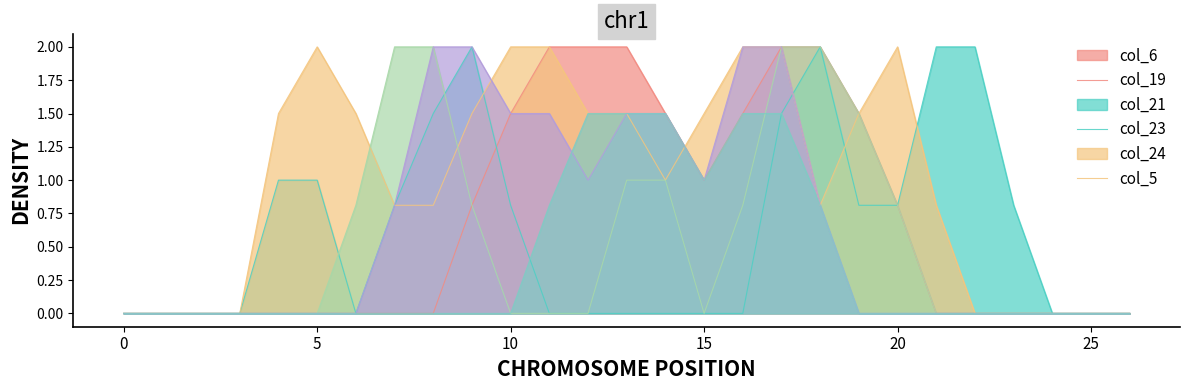

Reading right to left, list all the values displayed in this chart.

col_6: 0.0	0.0	0.0	0.0	0.0	0.0	0.8	1.5	2.0	2.0	1.5	1.0	1.5	2.0	2.0	2.0	1.5	0.8	0.0	0.0	0.0	0.0	0.0	0.0	0.0	0.0	0.0
col_19: 0.0	0.0	0.0	0.8	2.0	2.0	0.8	0.8	2.0	1.5	0.0	0.0	0.0	0.0	0.0	0.0	0.8	2.0	1.5	0.8	0.0	1.0	1.0	0.0	0.0	0.0	0.0
col_21: 0.0	0.0	0.0	0.0	0.0	0.8	2.0	1.5	0.8	2.0	2.0	1.5	1.0	1.5	1.5	2.0	2.0	1.5	0.8	0.8	1.5	2.0	1.5	0.0	0.0	0.0	0.0
col_23: 0.0	0.0	0.0	0.0	0.0	0.0	0.8	1.5	2.0	2.0	0.8	0.0	1.0	1.0	0.0	0.0	0.0	0.8	2.0	2.0	0.8	0.0	0.0	0.0	0.0	0.0	0.0
col_24: 0.0	0.0	0.0	0.0	0.0	0.0	0.0	0.0	0.8	2.0	2.0	1.0	1.5	1.5	1.0	1.5	1.5	2.0	2.0	0.8	0.0	0.0	0.0	0.0	0.0	0.0	0.0
col_5: 0.0	0.0	0.0	0.0	0.0	0.0	0.0	0.0	0.8	1.5	1.5	1.0	1.5	1.5	1.5	0.8	0.0	0.0	0.0	0.0	0.0	0.0	0.0	0.0	0.0	0.0	0.0